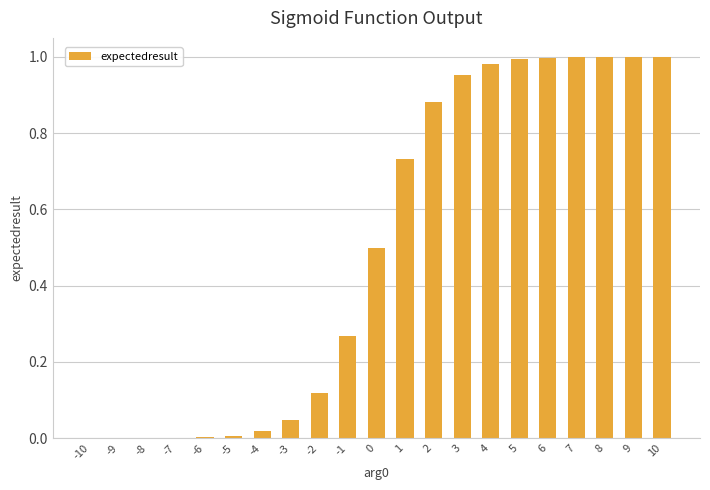

How many categories are shown in the chart?

21